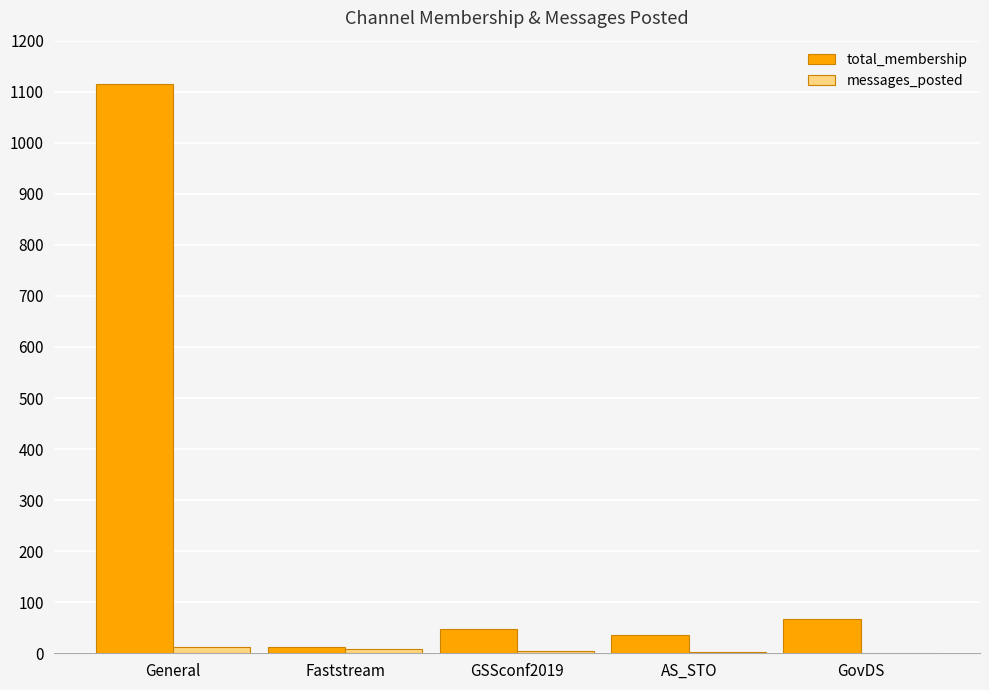

Where does the messages_posted series first go above 4?

General